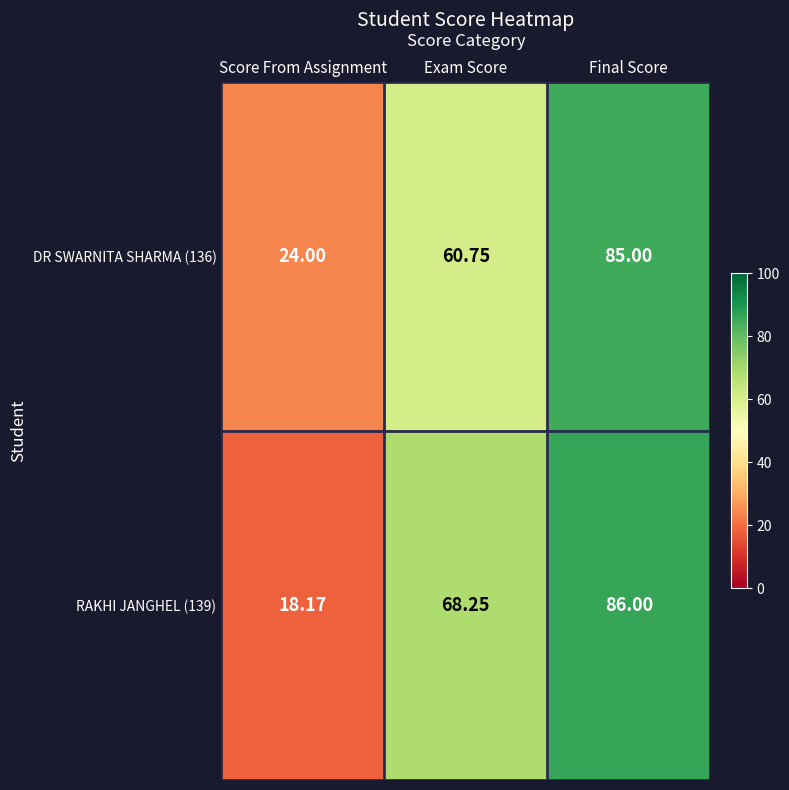

Rank the categories by RAKHI JANGHEL (139) value from highest to lowest.

Final Score, Exam Score, Score From Assignment